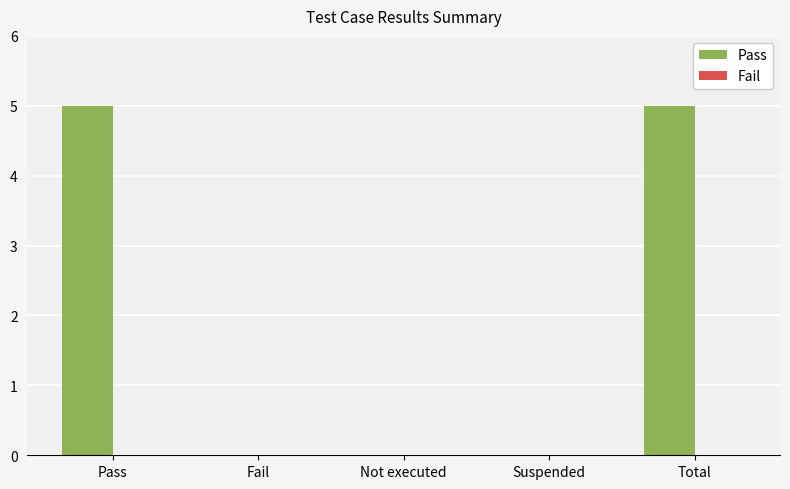

What is the sum of all values?

10